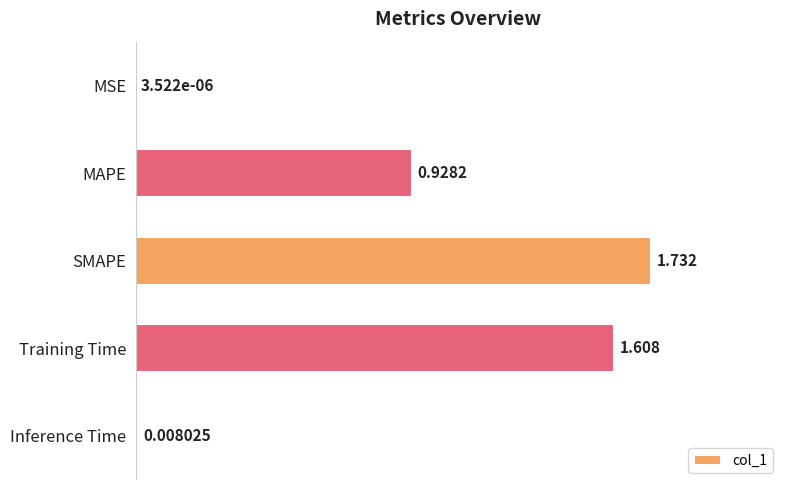

Where is the data nearest to the value 0?

MSE